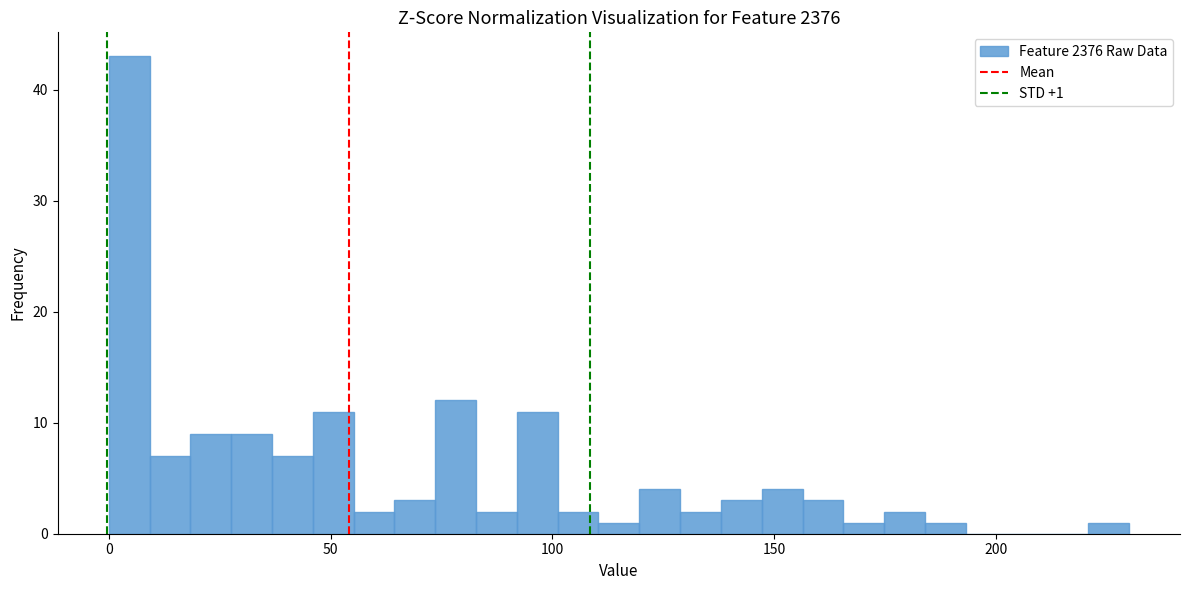

Read against the x-axis, roughly where is the centre of the tallest bar?

5